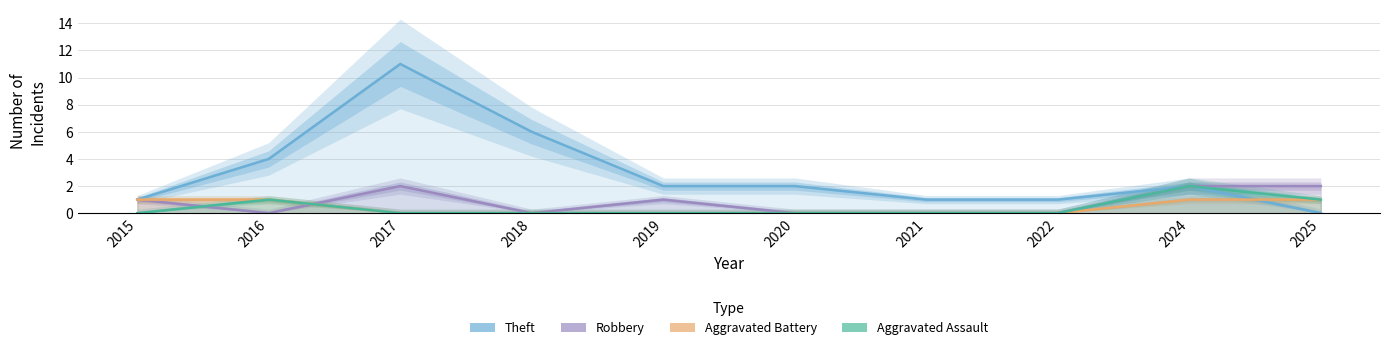

Where does the Theft series first go above 2?

2016